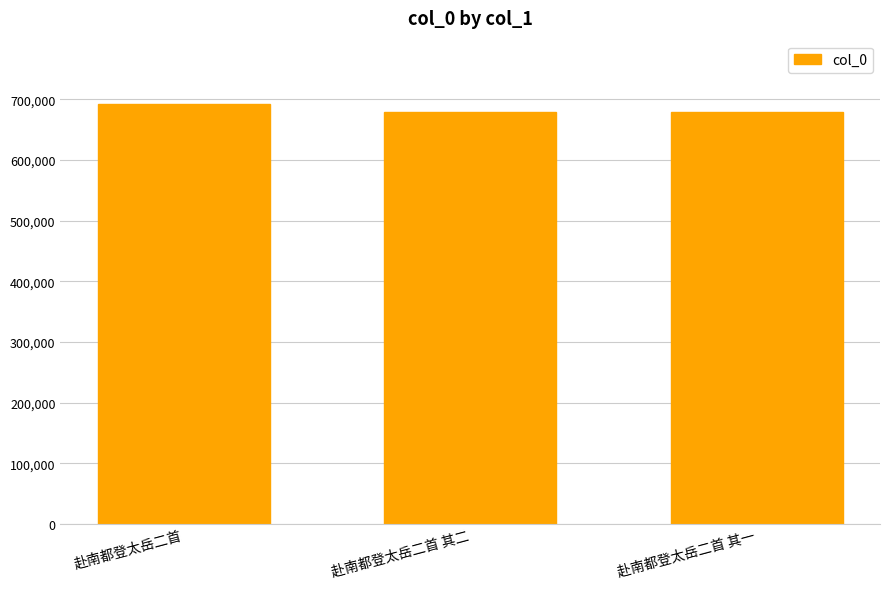

What is the greatest value displayed?

692942